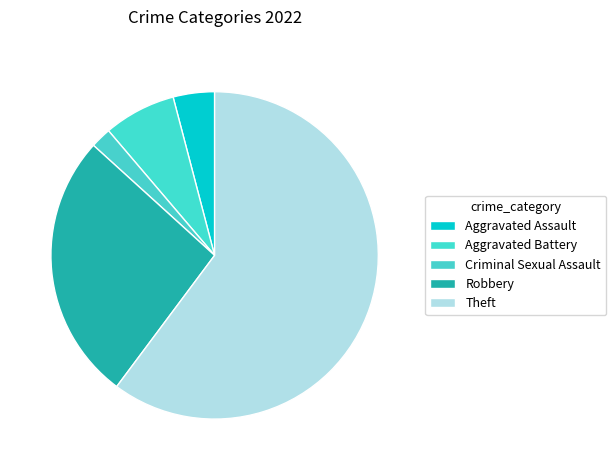

Which category accounts for the majority?

Theft